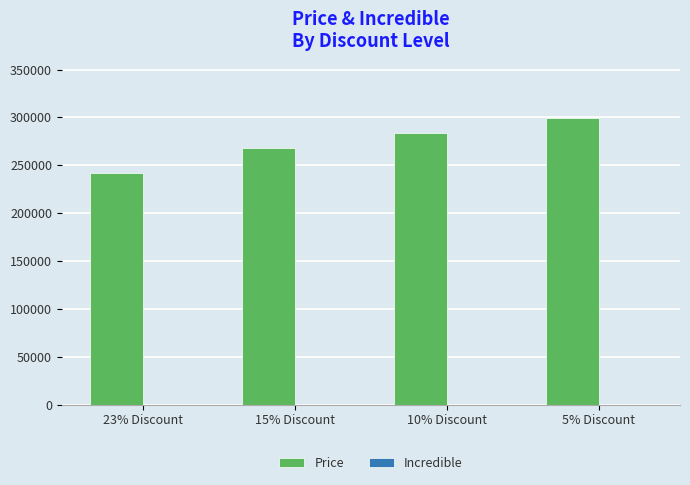

Reading left to right, list all the values displayed in this chart.

242000	267700	283400	299200